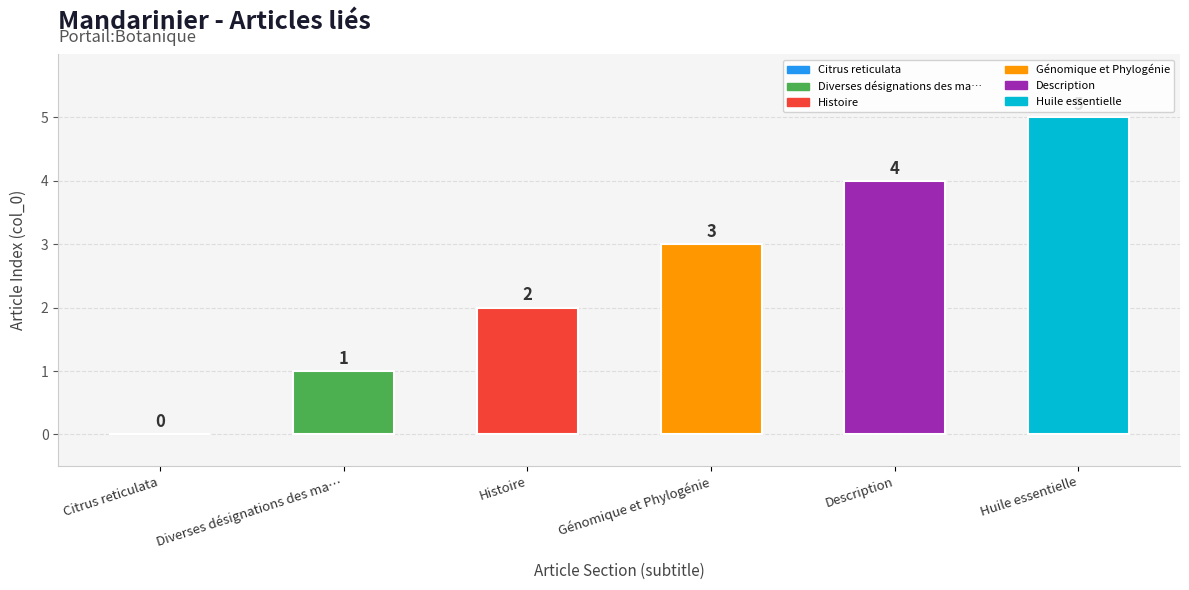

What is the maximum value shown in the chart?

5